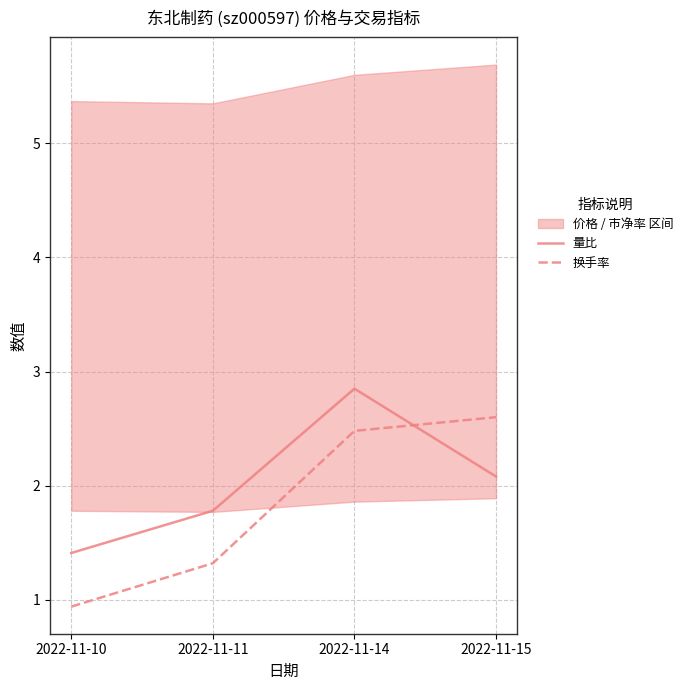

At which label does 换手率 first exceed 2?

2022-11-14